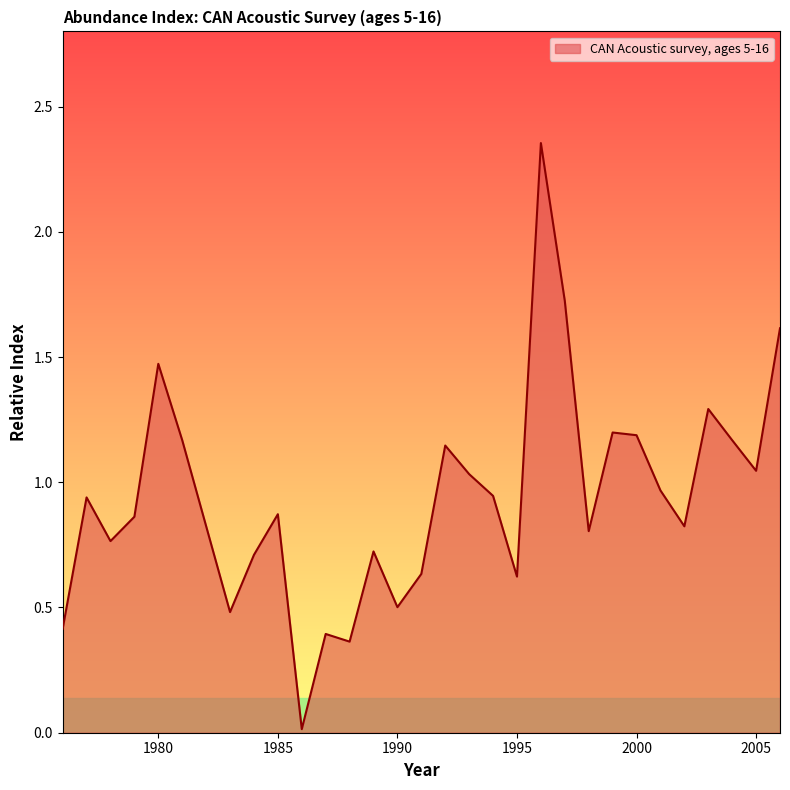

What is the difference between the maximum and minimum values?

2.3